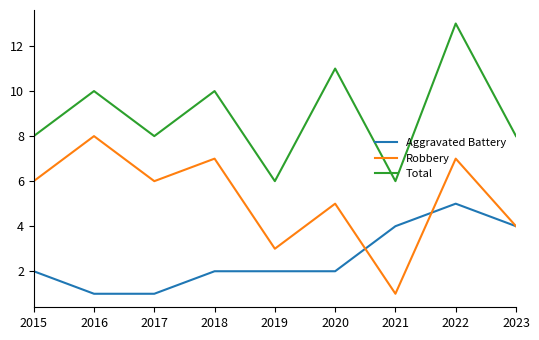

What is the total value across all series at 2015?

16